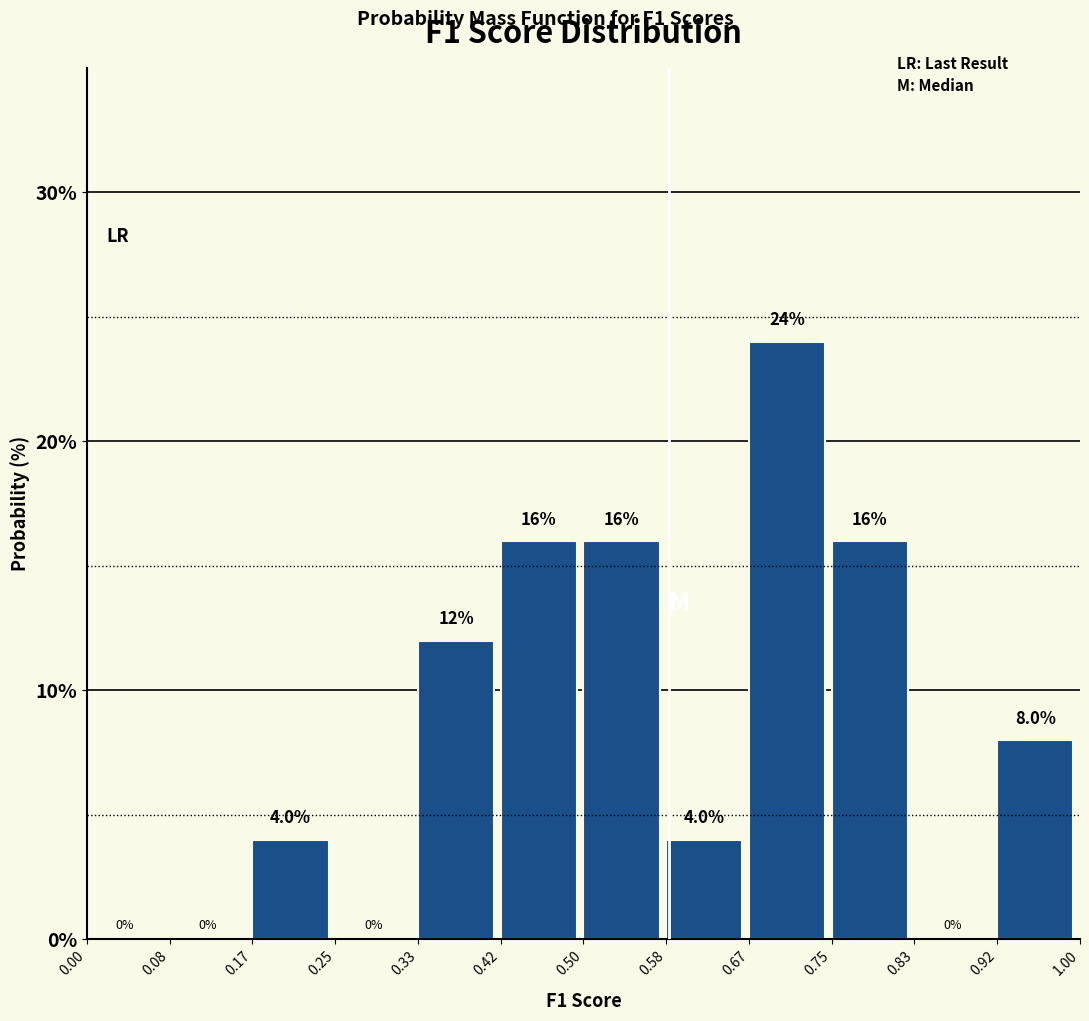

Reading left to right, transcribe this chart: for each bar, give the range it covers on the x-axis and its height.

0.00 to 0.08: 0.0
0.08 to 0.17: 0.0
0.17 to 0.25: 4.0
0.25 to 0.33: 0.0
0.33 to 0.42: 12.0
0.42 to 0.50: 16.0
0.50 to 0.58: 16.0
0.58 to 0.67: 4.0
0.67 to 0.75: 24.0
0.75 to 0.83: 16.0
0.83 to 0.92: 0.0
0.92 to 1.00: 8.0